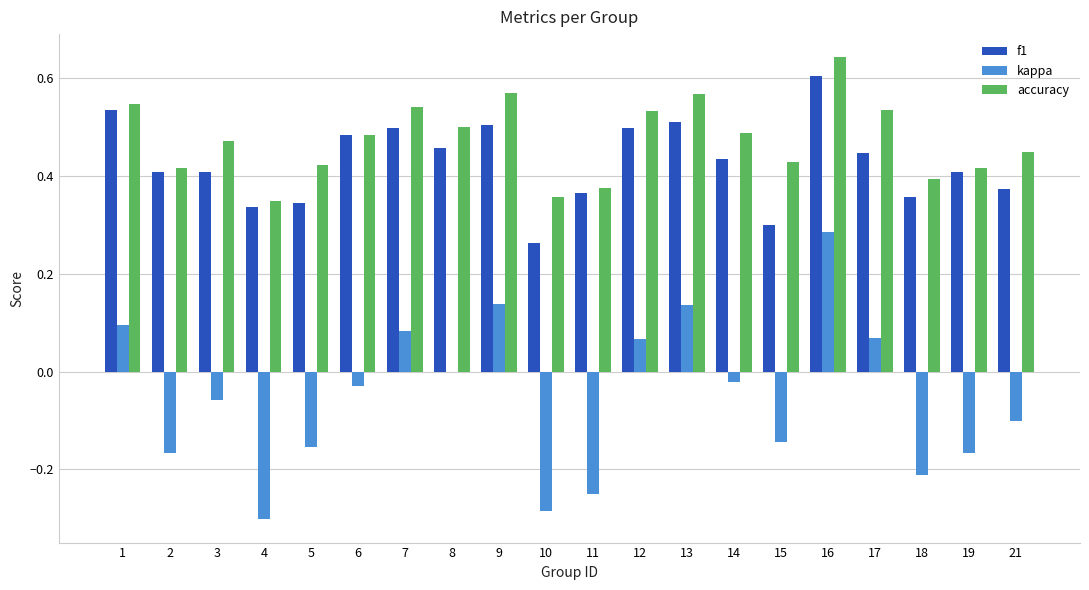

True or false: f1 has a value of 0.2 at 18.

False